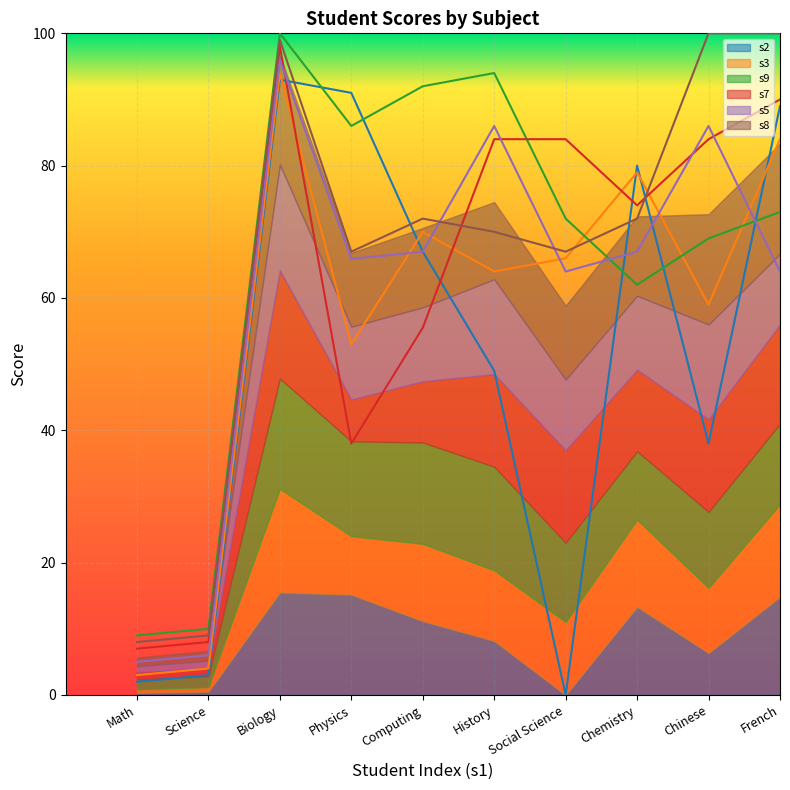

How many values in the s5 series exceed 67?

3